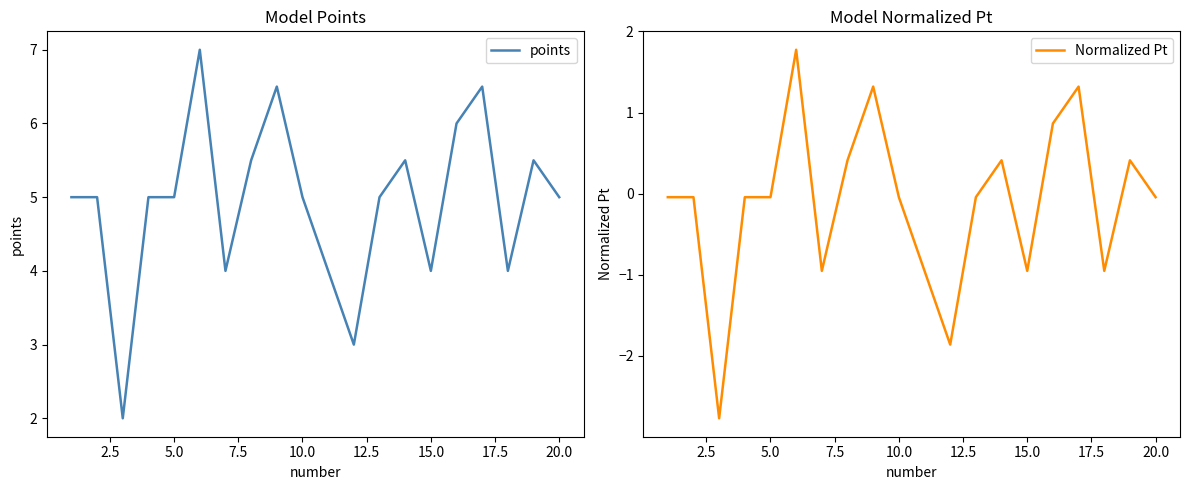

What is the minimum value for points?

2.0